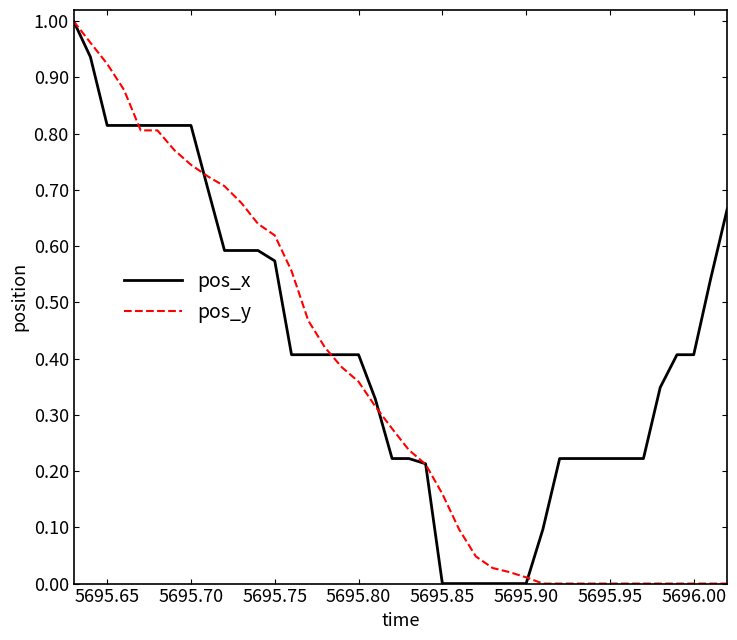

Which series has the largest total across all categories?

pos_x